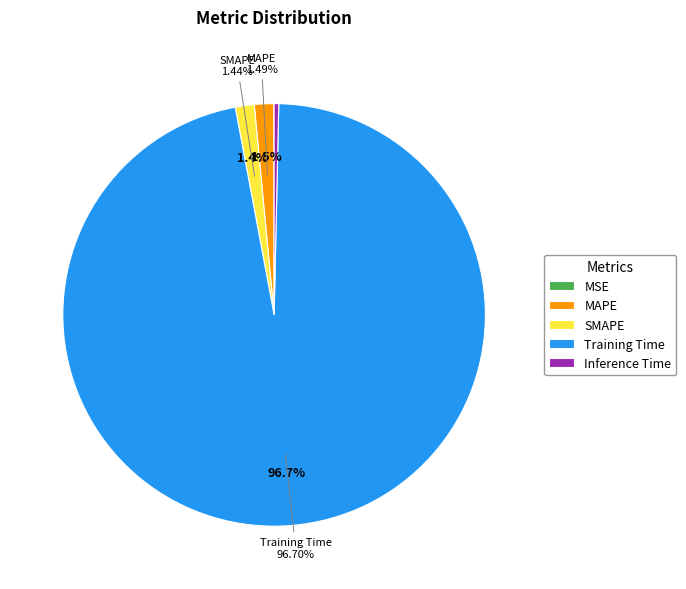

True or false: Inference Time accounts for 0% of the total.

True